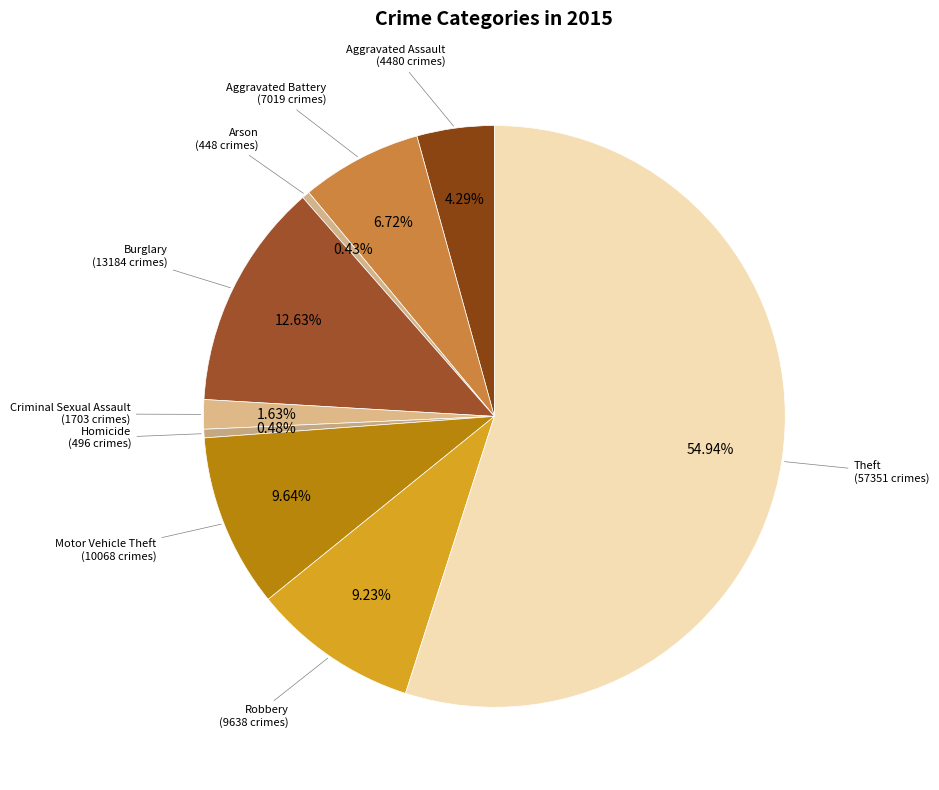

Is there a majority slice in this chart?

Yes